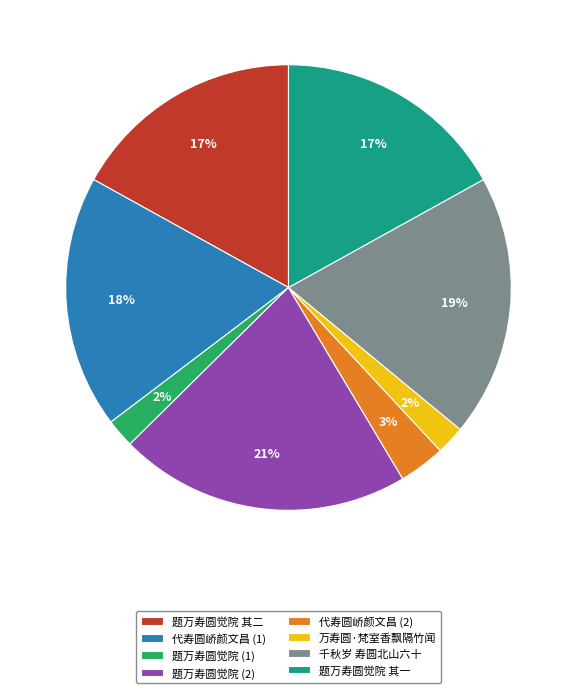

To the nearest percent, what is the difference between the largest and smallest slice percentages?

19%